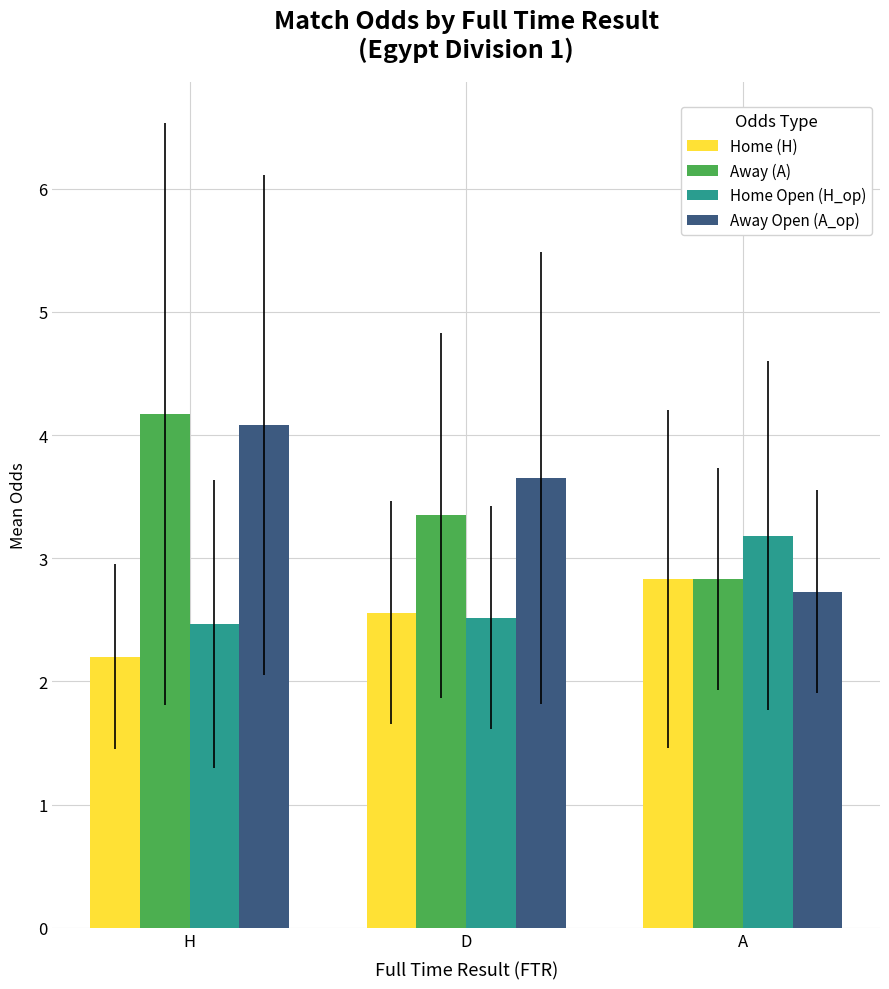

Rank the categories by Away (A) value from lowest to highest.

A, D, H